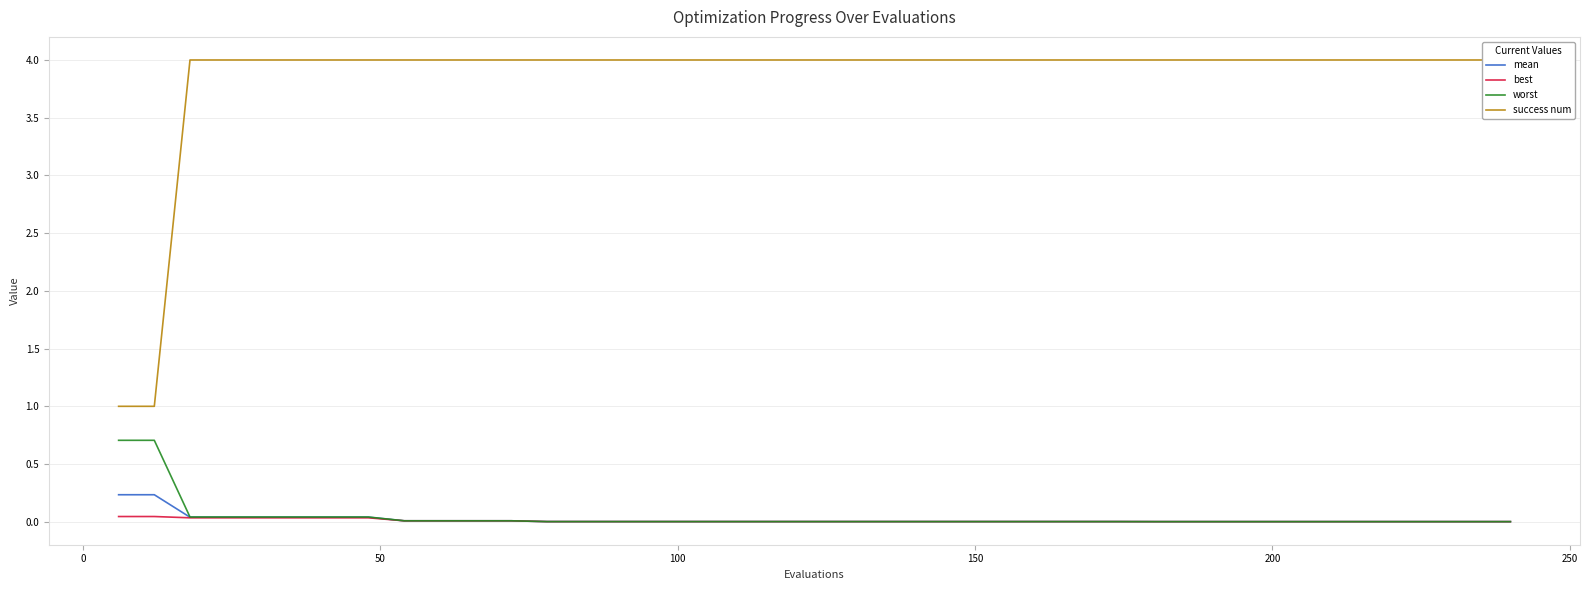

How many data points does each series have?

40